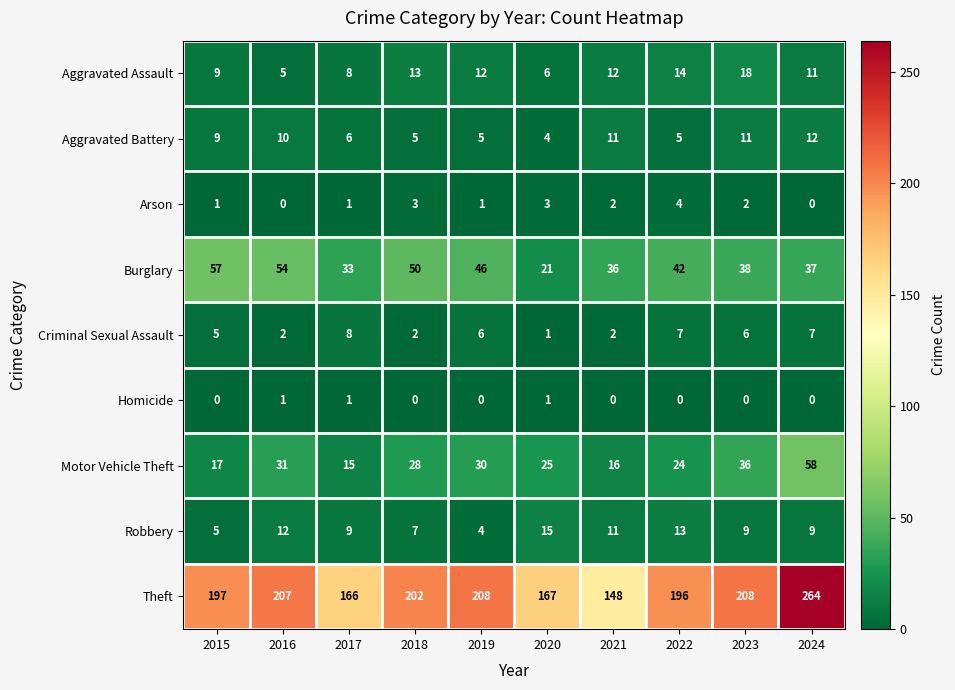

At which label is Motor Vehicle Theft closest to 36?

2023